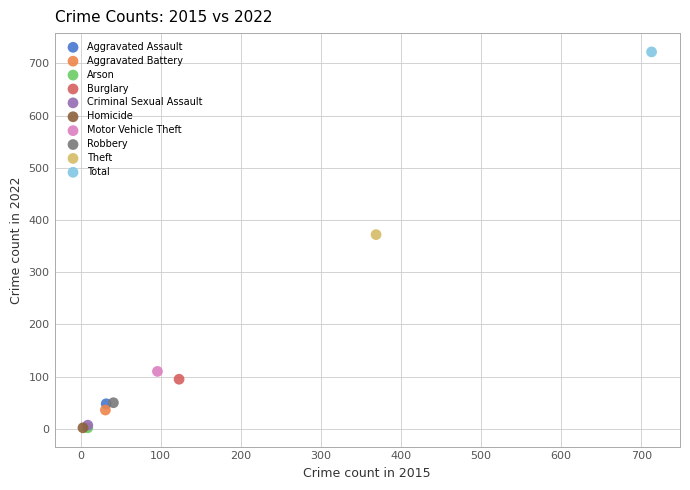

What are all the series names shown in the legend?

Aggravated Assault, Aggravated Battery, Arson, Burglary, Criminal Sexual Assault, Homicide, Motor Vehicle Theft, Robbery, Theft, Total